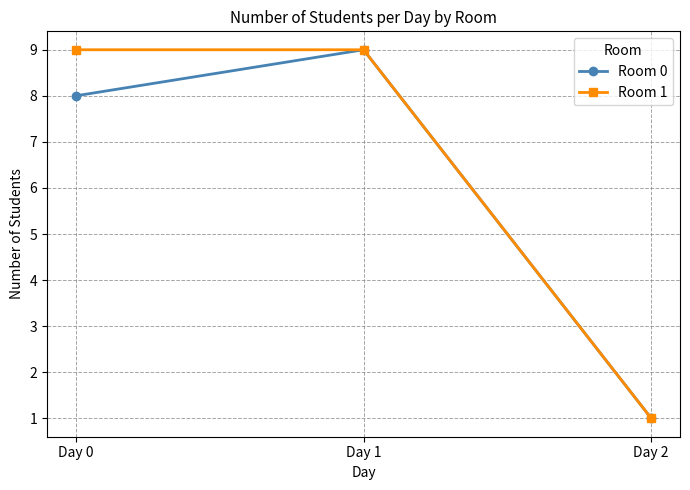

Which category has the lowest value across all series?

Day 2